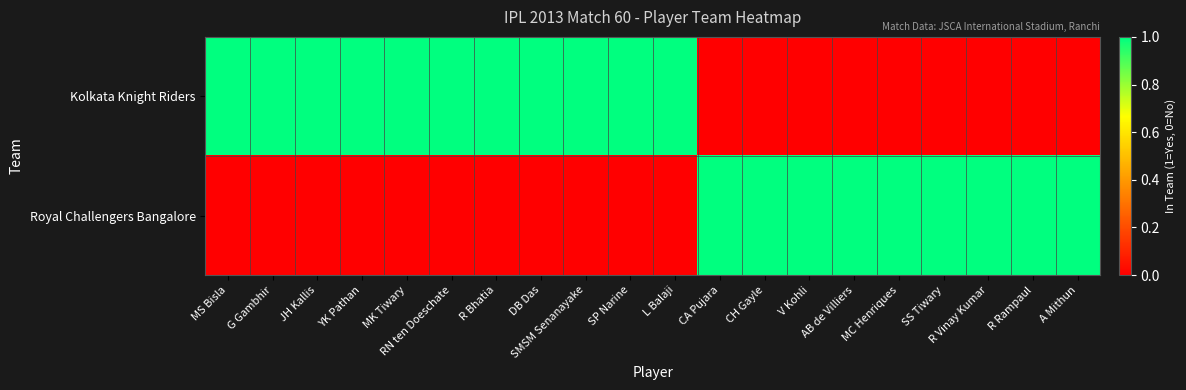

Reading left to right, list all the values displayed in this chart.

Kolkata Knight Riders: MS Bisla=1	G Gambhir=1	JH Kallis=1	YK Pathan=1	MK Tiwary=1	RN ten Doeschate=1	R Bhatia=1	DB Das=1	SMSM Senanayake=1	SP Narine=1	L Balaji=1	CA Pujara=0	CH Gayle=0	V Kohli=0	AB de Villiers=0	MC Henriques=0	SS Tiwary=0	R Vinay Kumar=0	R Rampaul=0	A Mithun=0
Royal Challengers Bangalore: MS Bisla=0	G Gambhir=0	JH Kallis=0	YK Pathan=0	MK Tiwary=0	RN ten Doeschate=0	R Bhatia=0	DB Das=0	SMSM Senanayake=0	SP Narine=0	L Balaji=0	CA Pujara=1	CH Gayle=1	V Kohli=1	AB de Villiers=1	MC Henriques=1	SS Tiwary=1	R Vinay Kumar=1	R Rampaul=1	A Mithun=1